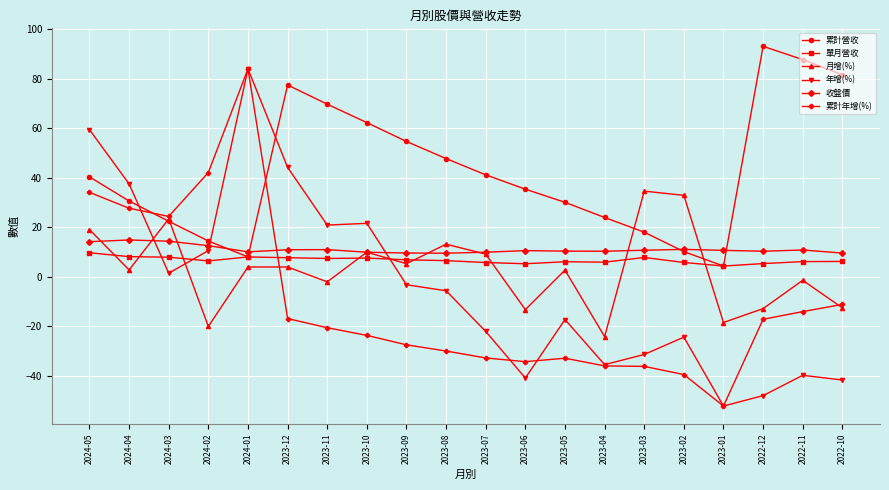

Does the chart display data point markers on the line(s)?

Yes